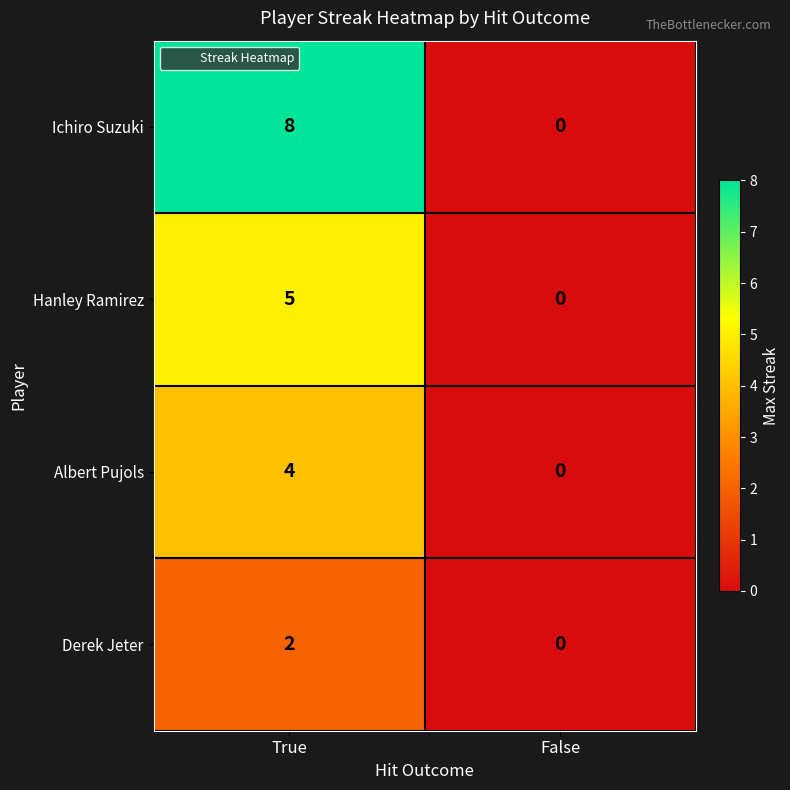

What is the total value across all series at True?

19